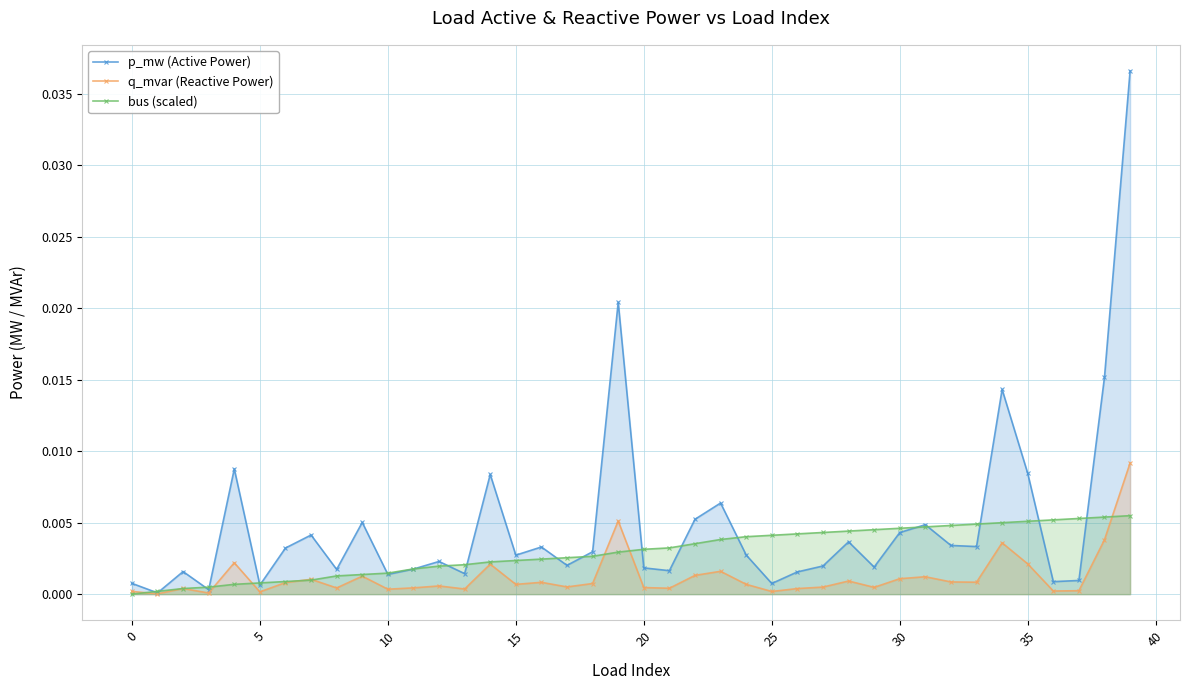

Which series has the largest total across all categories?

p_mw (Active Power)